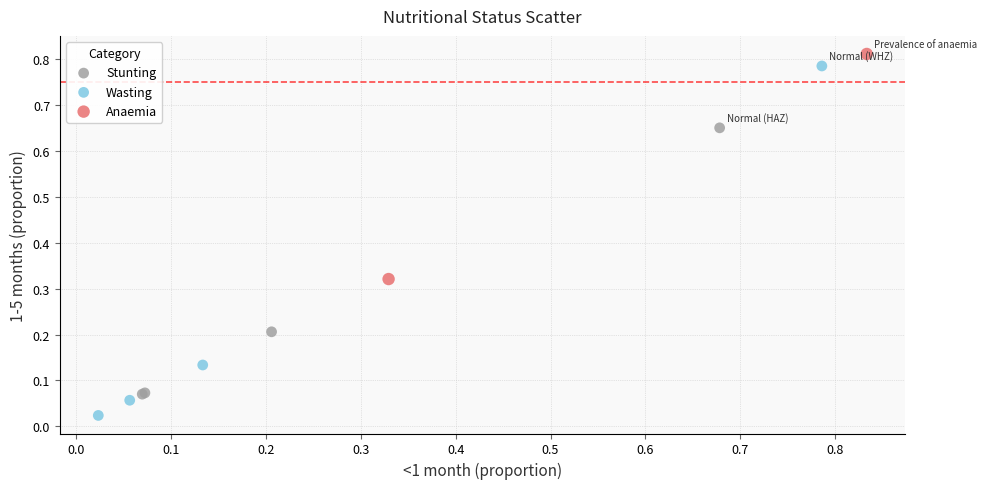

What are all the series names shown in the legend?

Stunting, Wasting, Anaemia